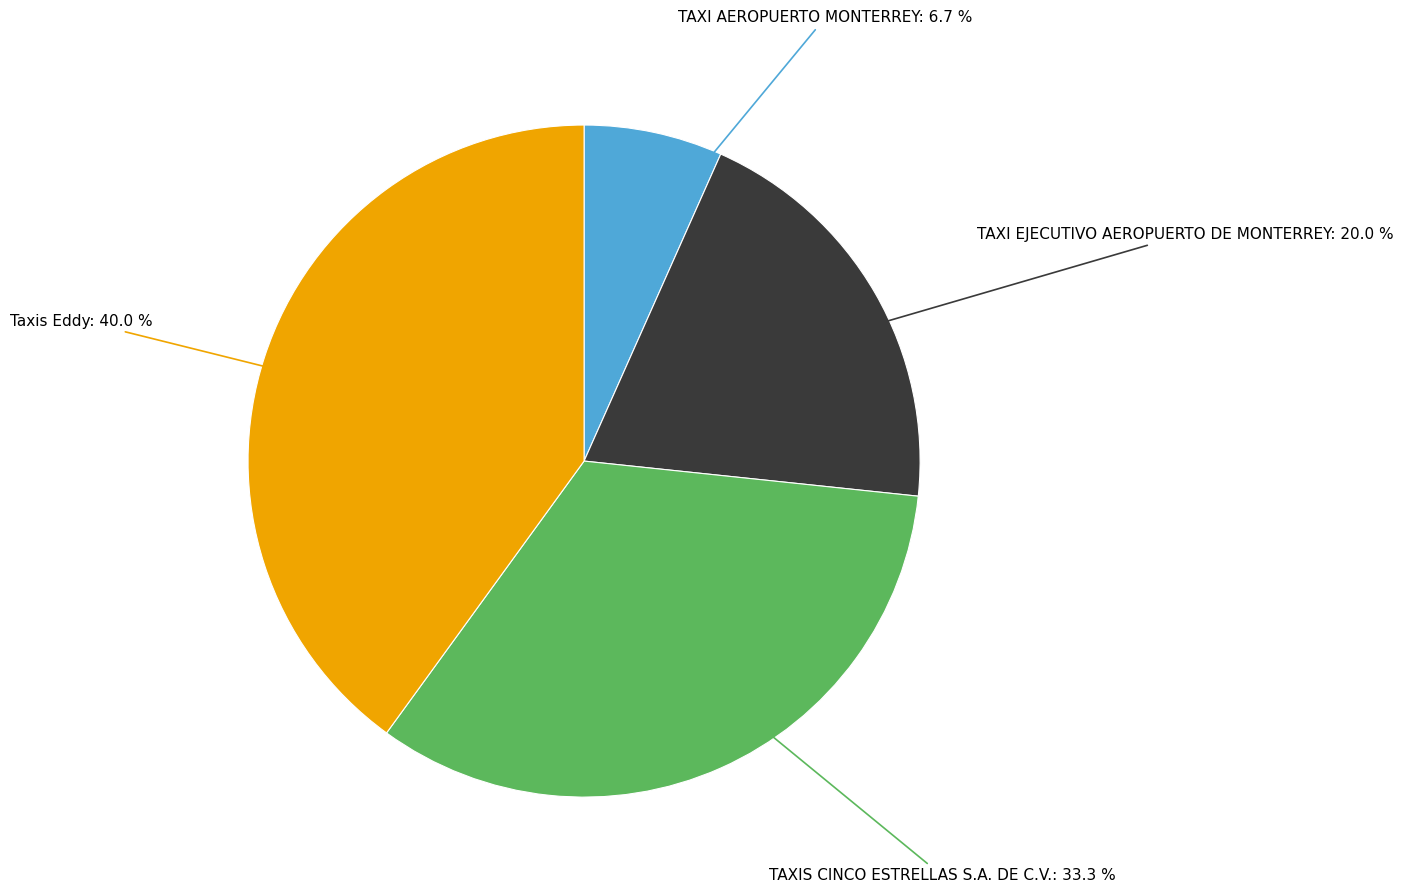

Is there any slice that represents more than half of the pie?

No